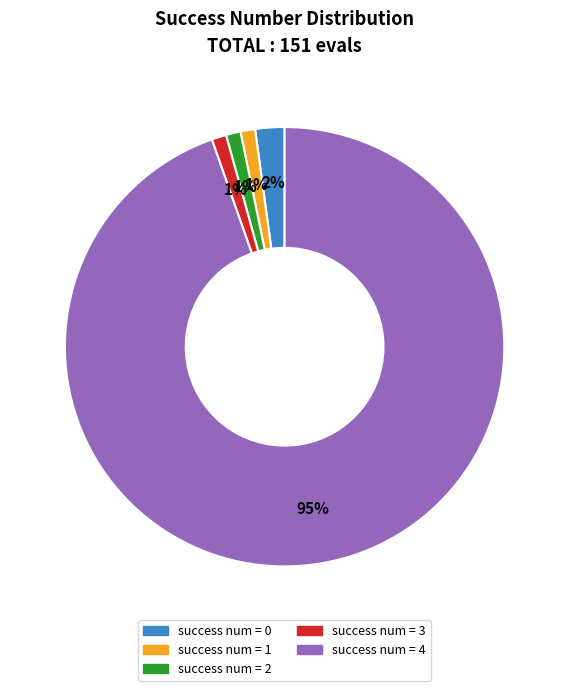

Does any single category account for the majority?

Yes